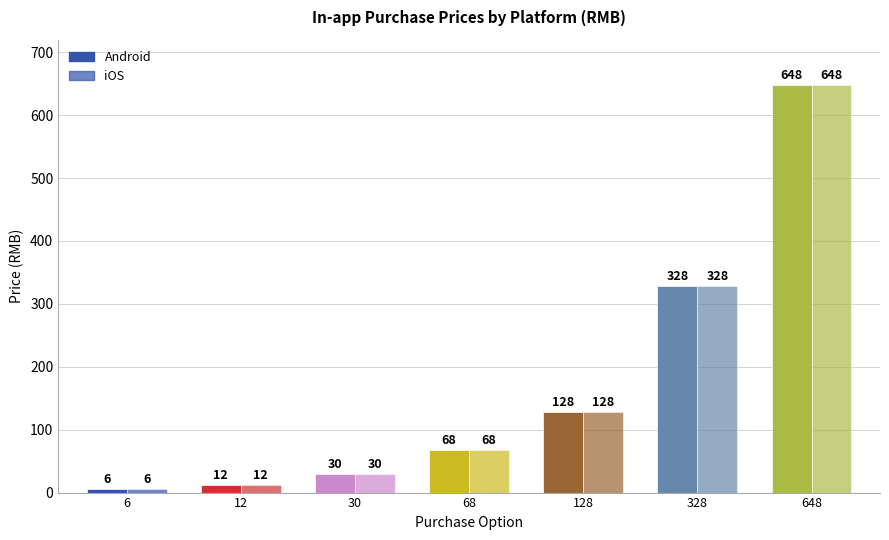

Are the bars horizontal?

No